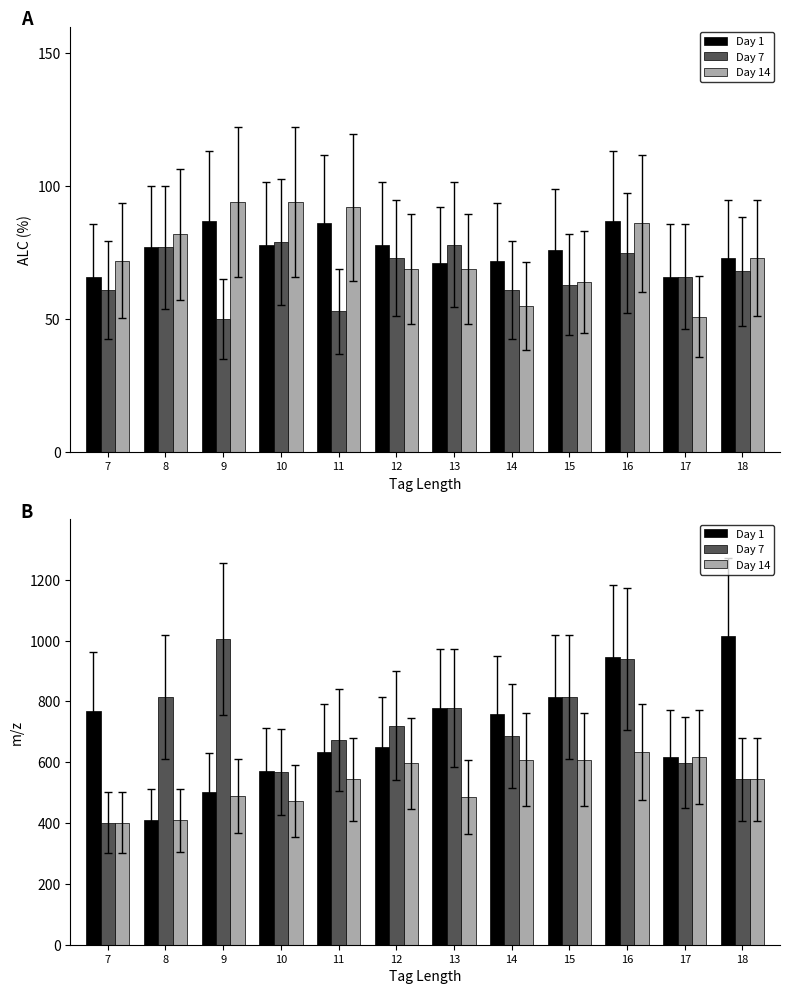

What is the sum of the Day 1 values at 15 and 13?

1591.8